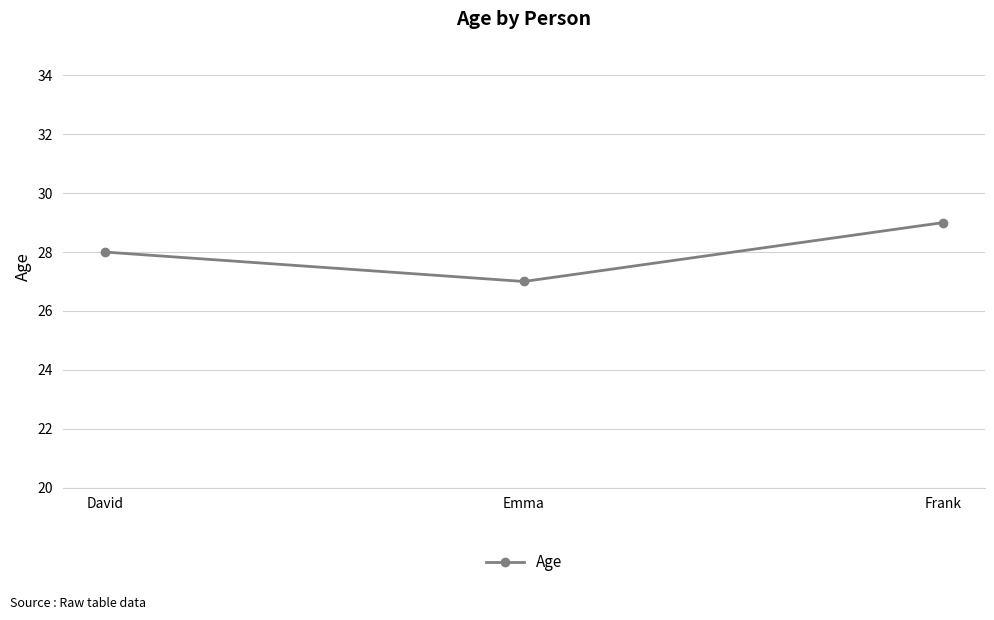

List the labels in order of value, smallest first.

Emma, David, Frank